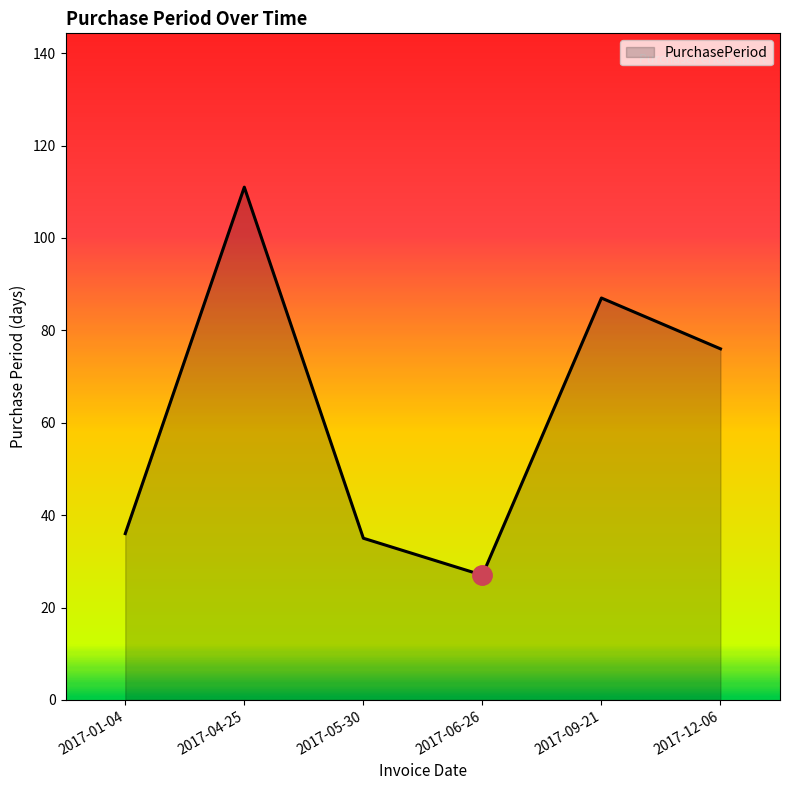

At which label is the value closest to 69?

2017-12-06